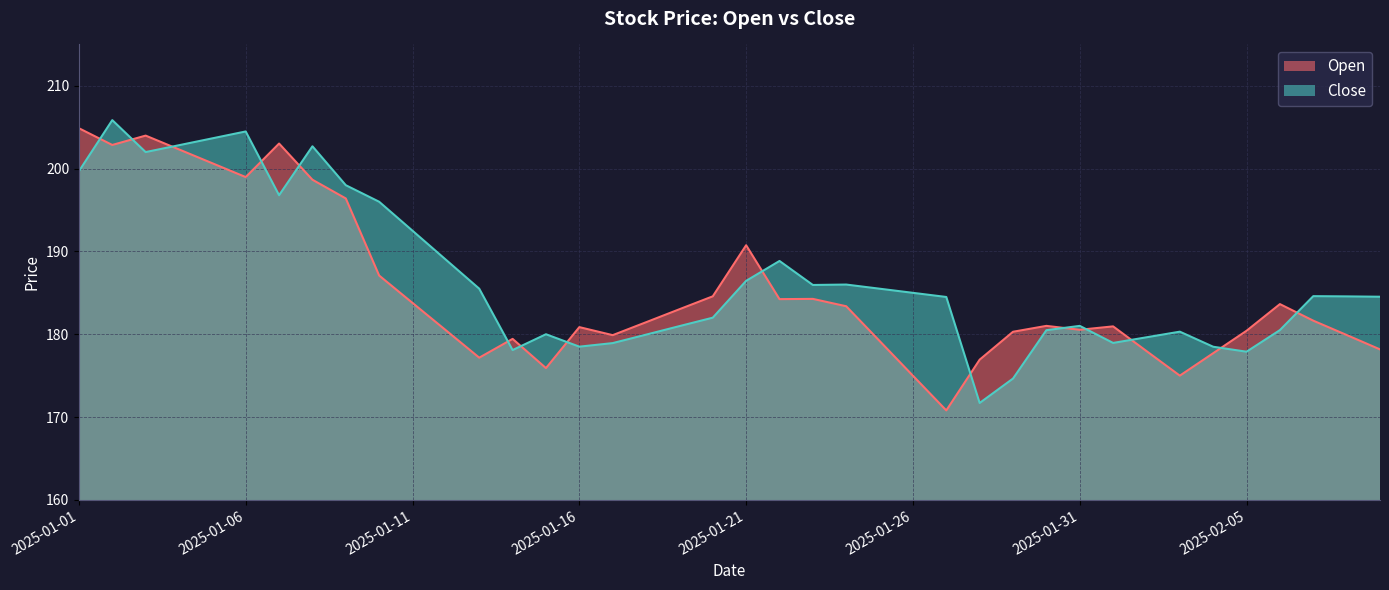

What is the label of the 10th point from the left?

2025-01-10